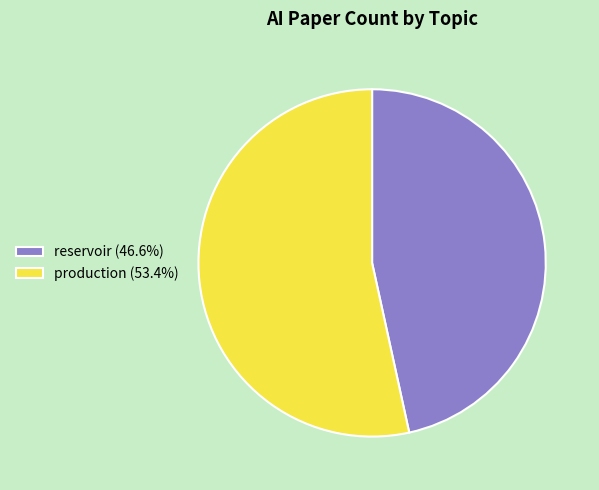

Is there any slice that represents more than half of the pie?

Yes